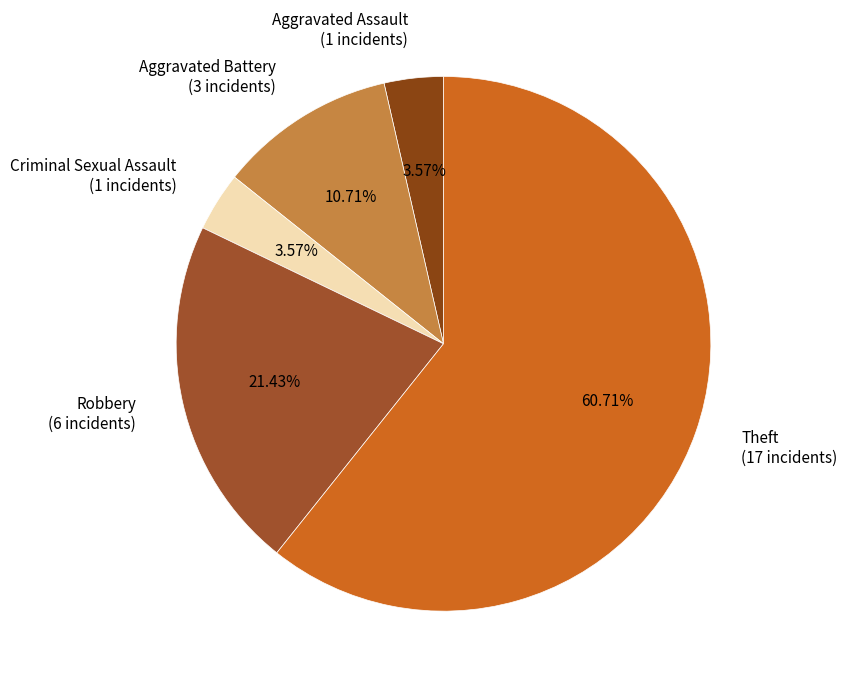

Which slice is the largest?

Theft